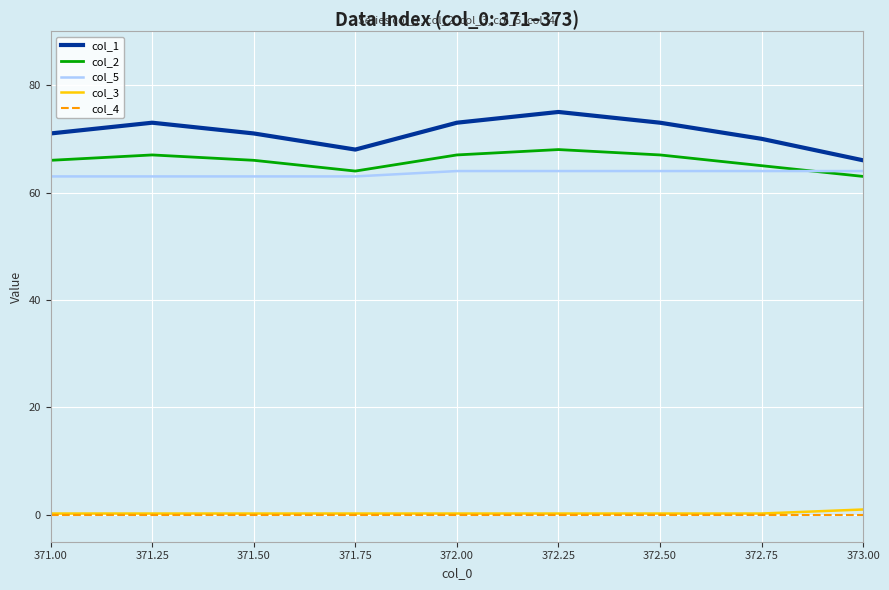

Which series has the widest spread of values?

col_1